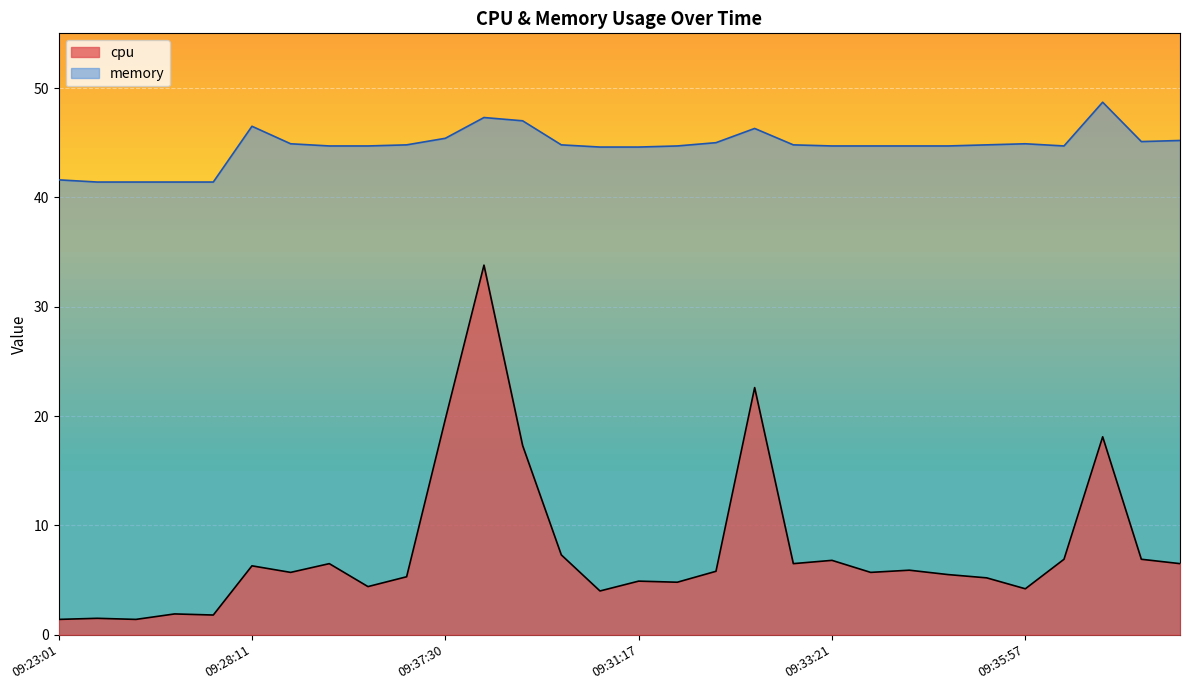

True or false: cpu and memory intersect in this chart.

False